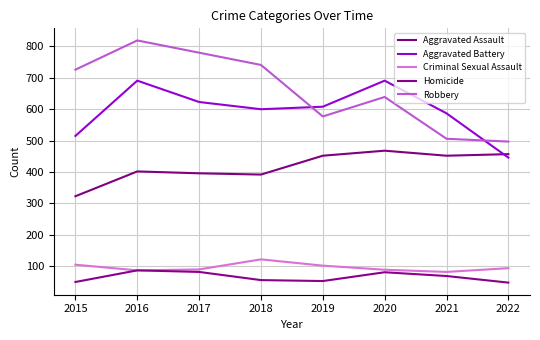

What is the spread (max minus min) of values at 2015?

676